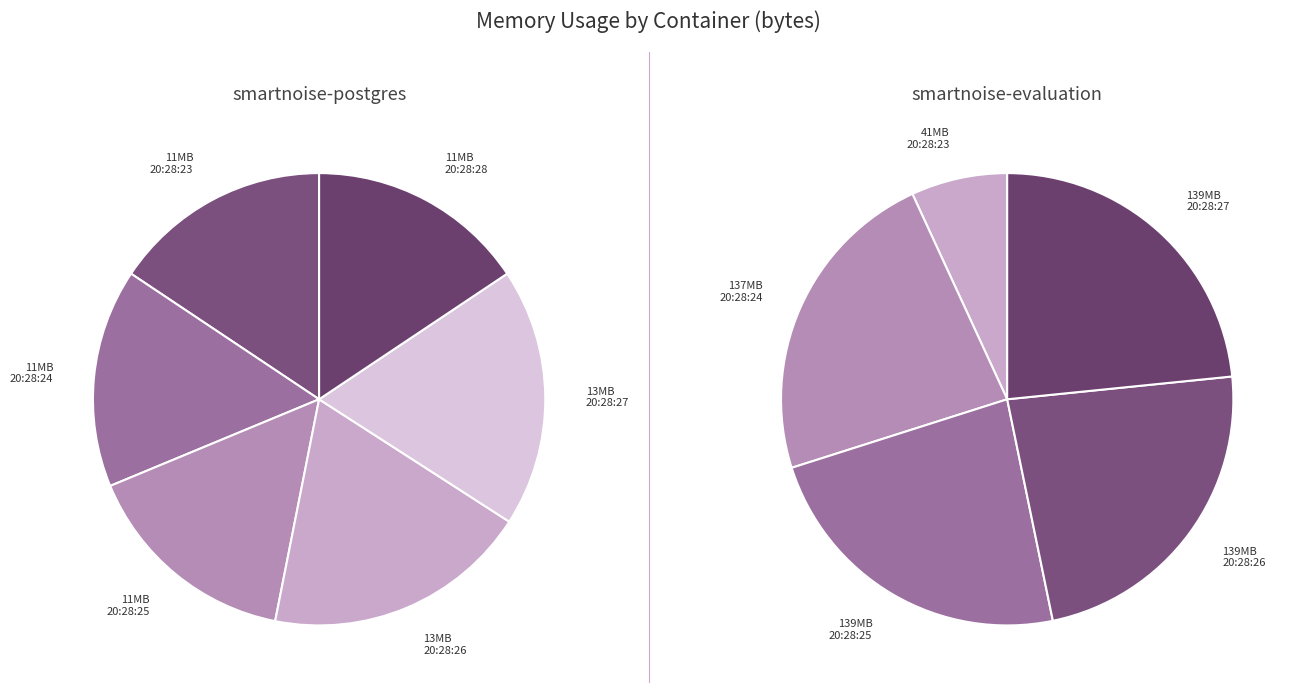

Does smartnoise-postgres account for over 50% of the chart?

No